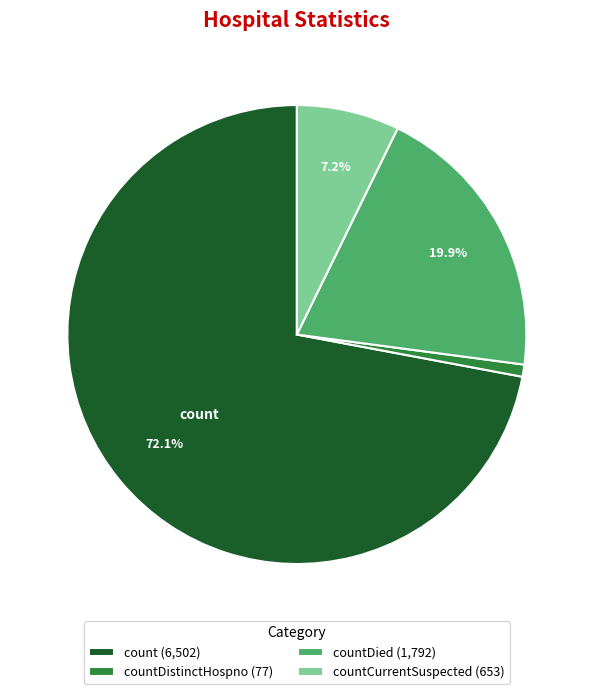

What portion of the pie excludes countDied (1,792)?

80.1%